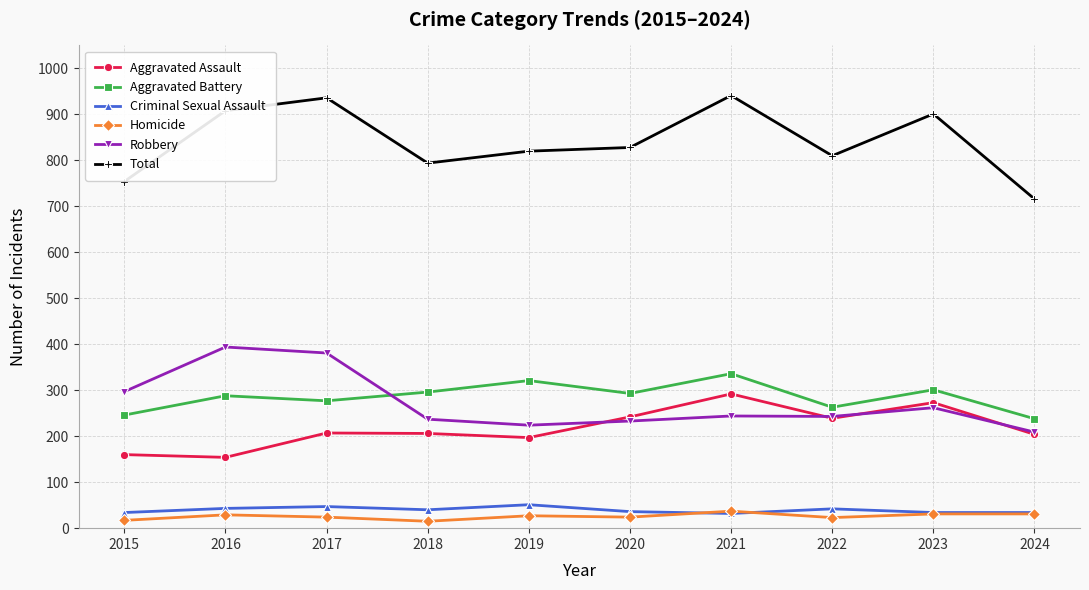

Which series has the largest total across all categories?

Total